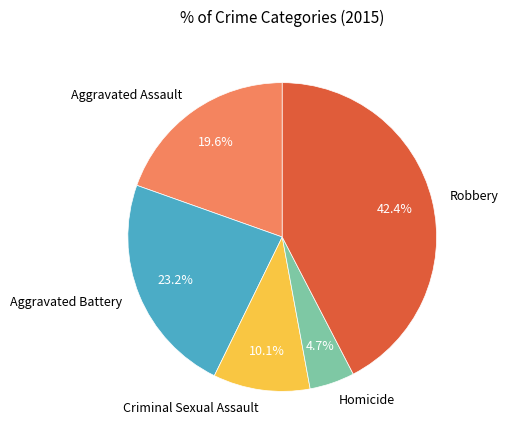

What percentage is the Criminal Sexual Assault slice, to the nearest percent?

10%